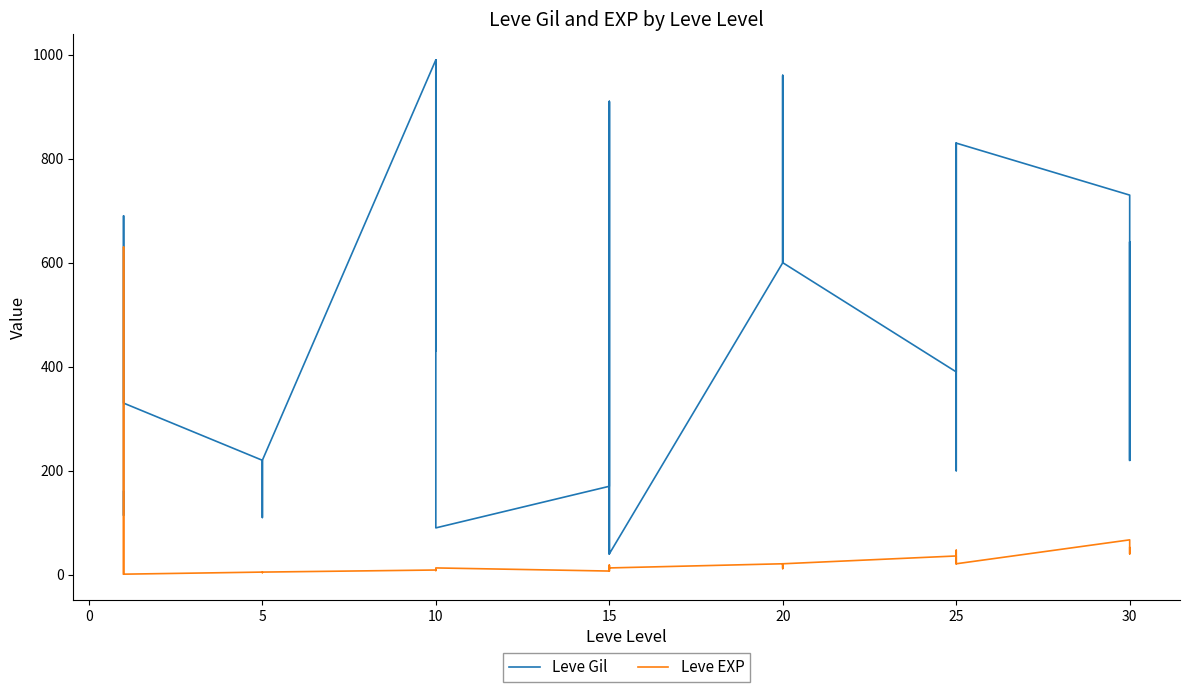

True or false: Leve EXP has a value of 2 at 5.

False